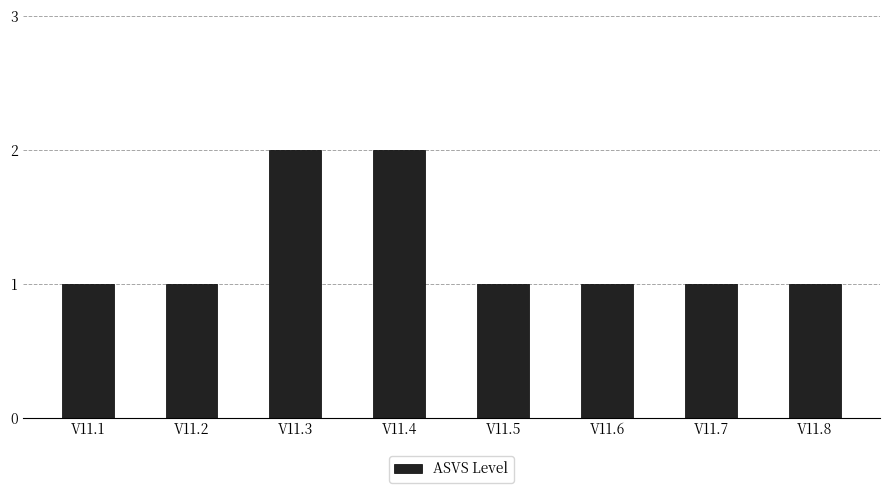

Which has a higher value, V11.3 or V11.1?

V11.3